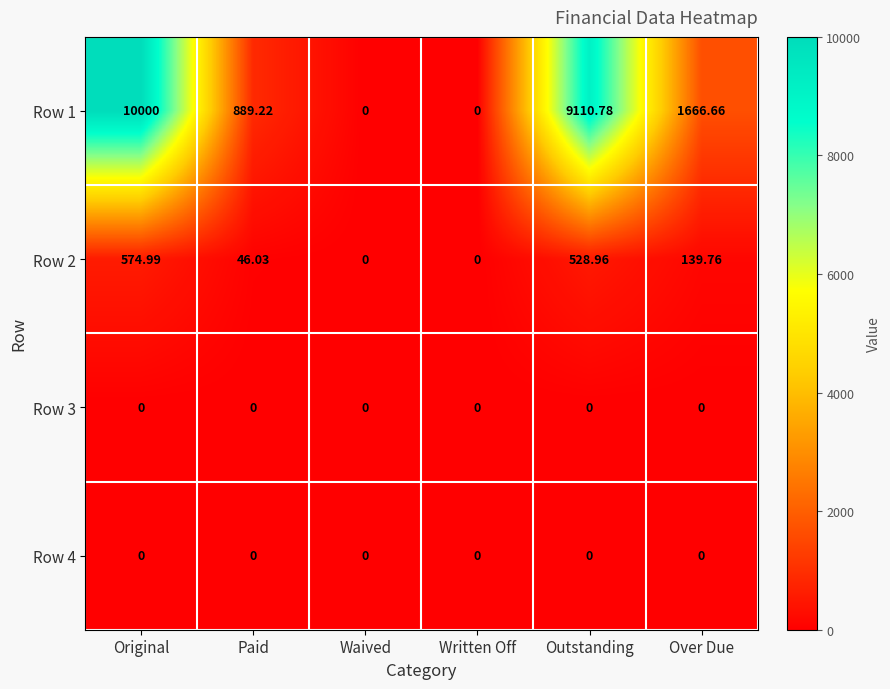

Which label corresponds to the largest value in the chart?

Original